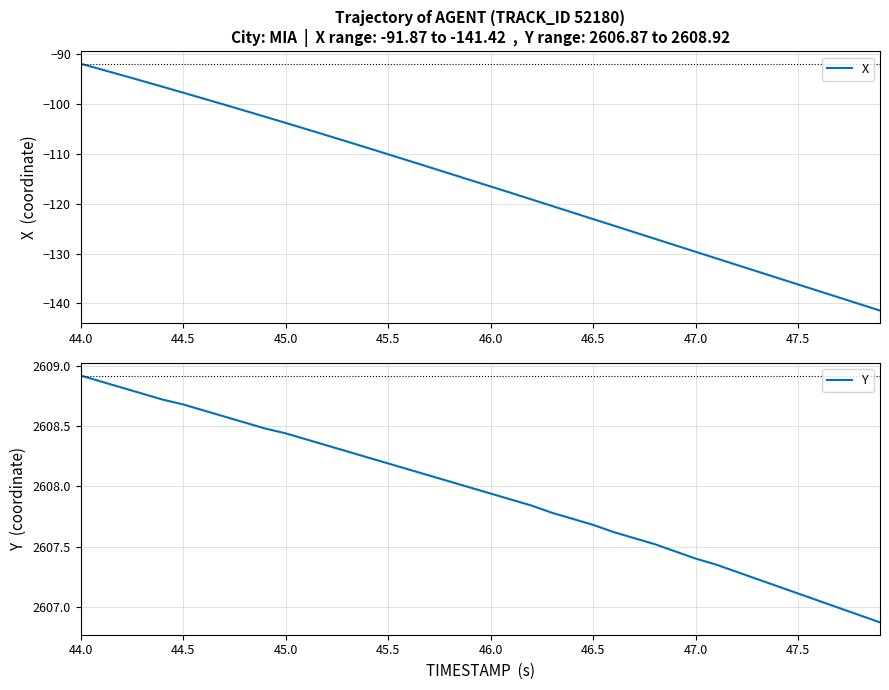

The value of X at 47.0 is -74.0. True or false?

False